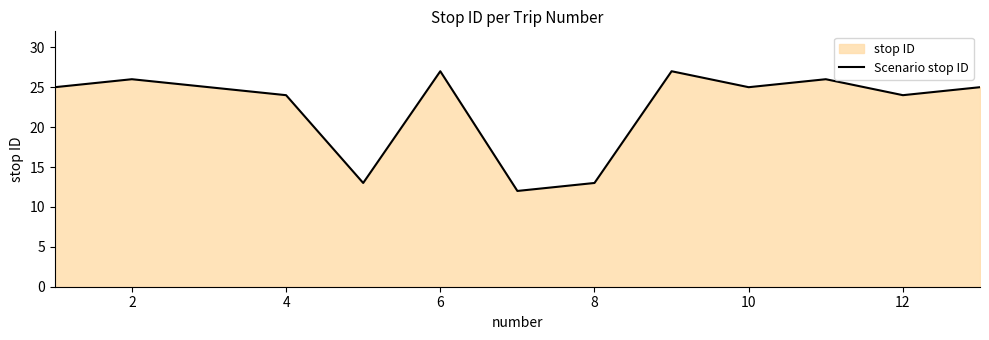

True or false: the data has more than 0 interior local peaks.

True